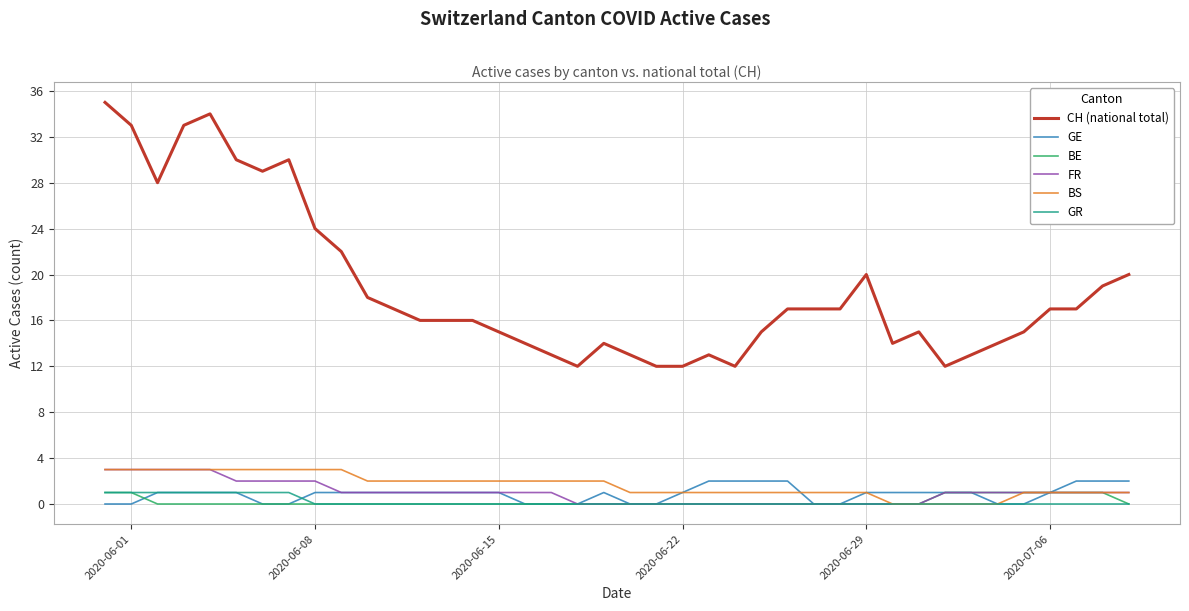

True or false: GE and CH (national total) cross at least once.

False